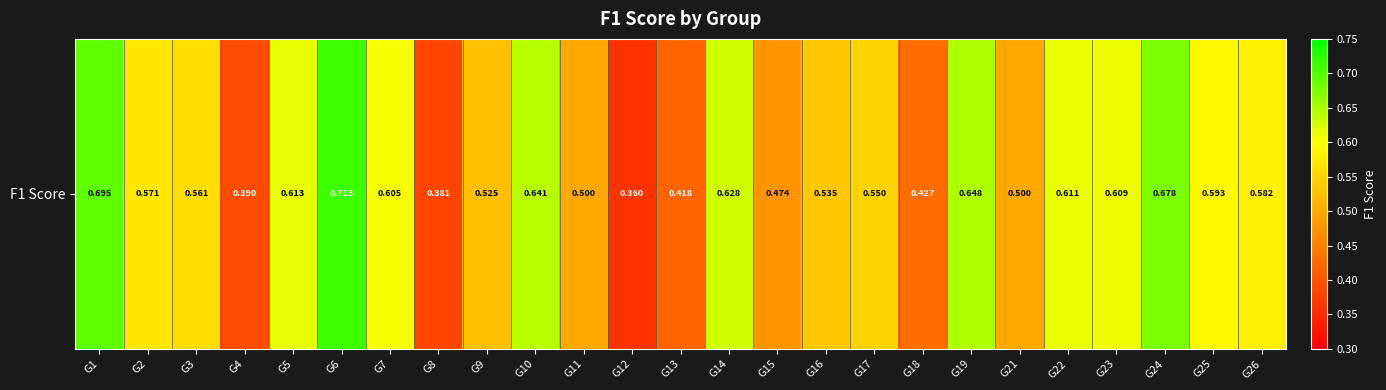

Count the values in the range 0 to 1.

25